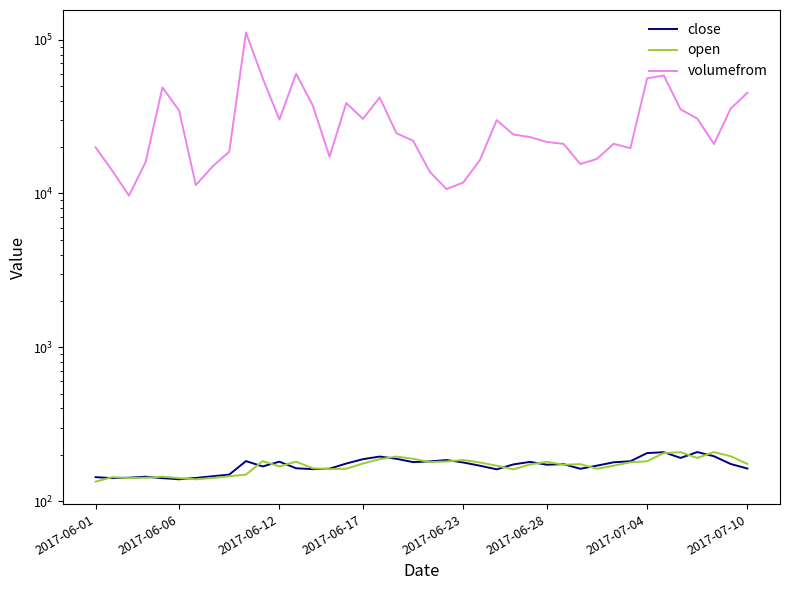

Which series has the largest range (max minus min)?

volumefrom